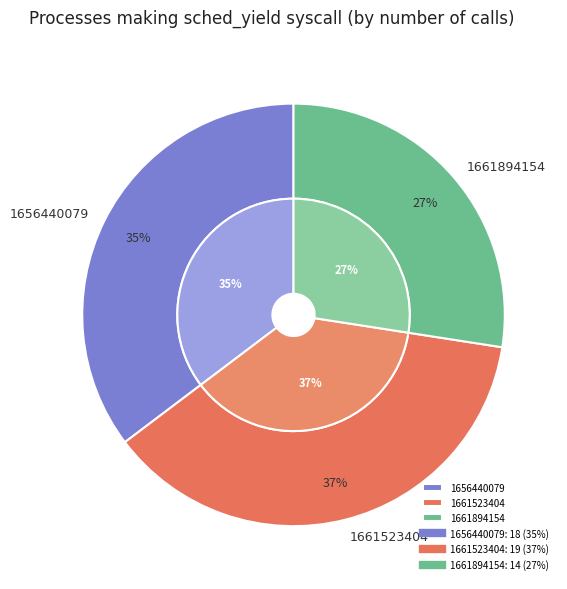

Does 1661894154 account for over 50% of the chart?

No